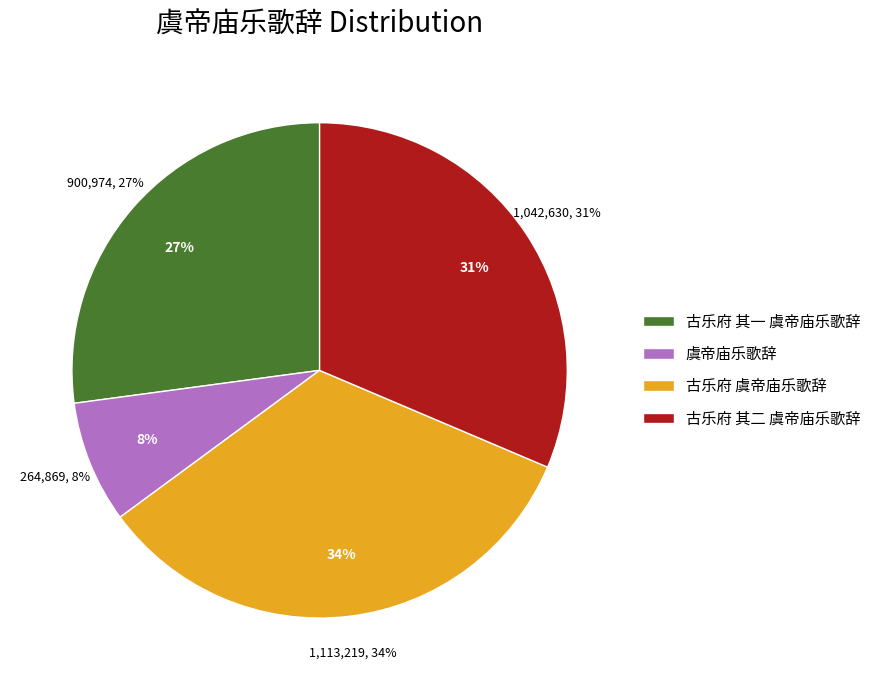

Does any single category account for the majority?

No